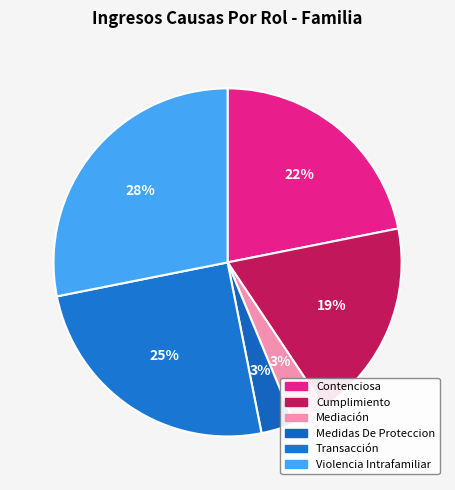

How many segments does this pie chart have?

6